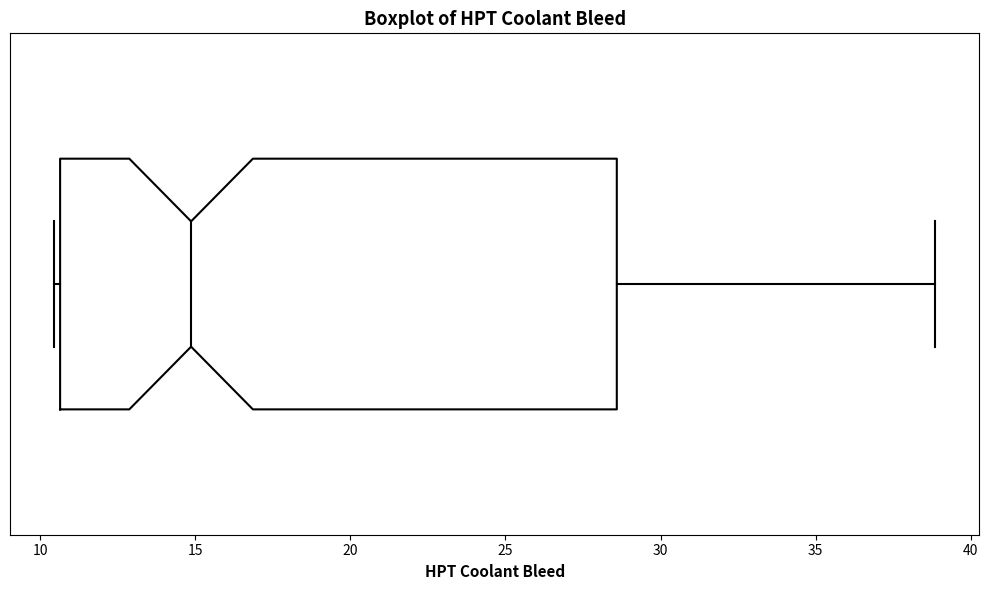

Read this box plot against the x-axis: the position of the median line, the range covered by the box, and the ends of both whiskers. The values are not printed on the chart, so give them approximately, as read against the axis.

median 15.0, box 10.5 to 28.5, whiskers 10.5 (just left of the box's left edge) to 39.0